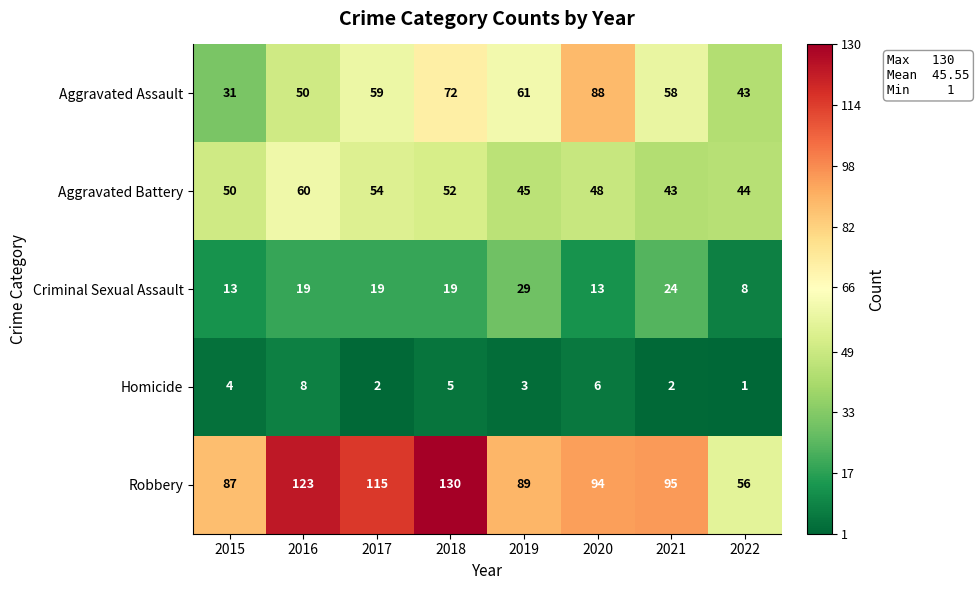

Which series changed the most between 2015 and 2020?

Aggravated Assault